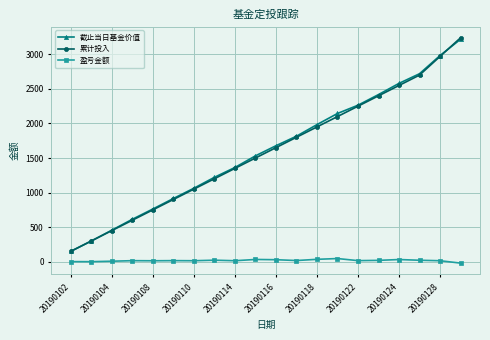

True or false: 截止当日基金价值 has more than 1 interior local peaks.

False